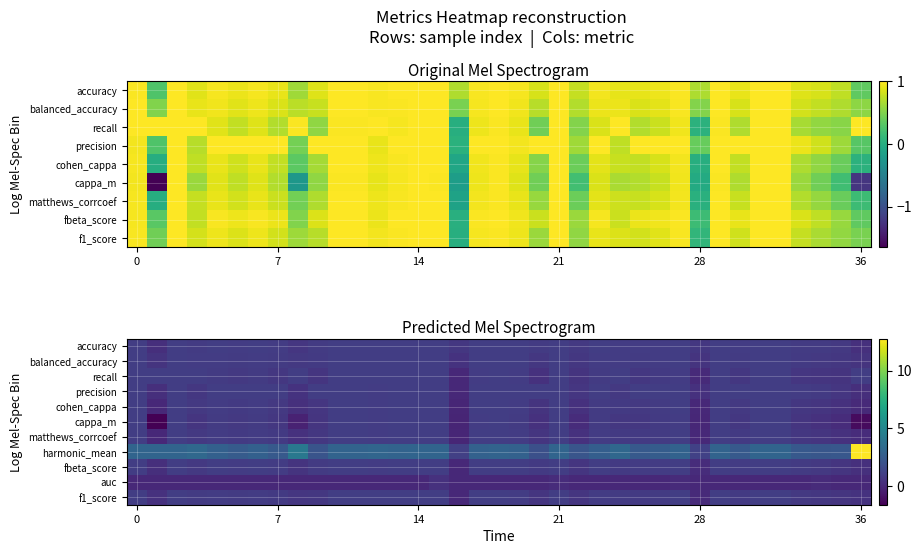

What is the difference between the maximum and second lowest values in the recall series?

0.9